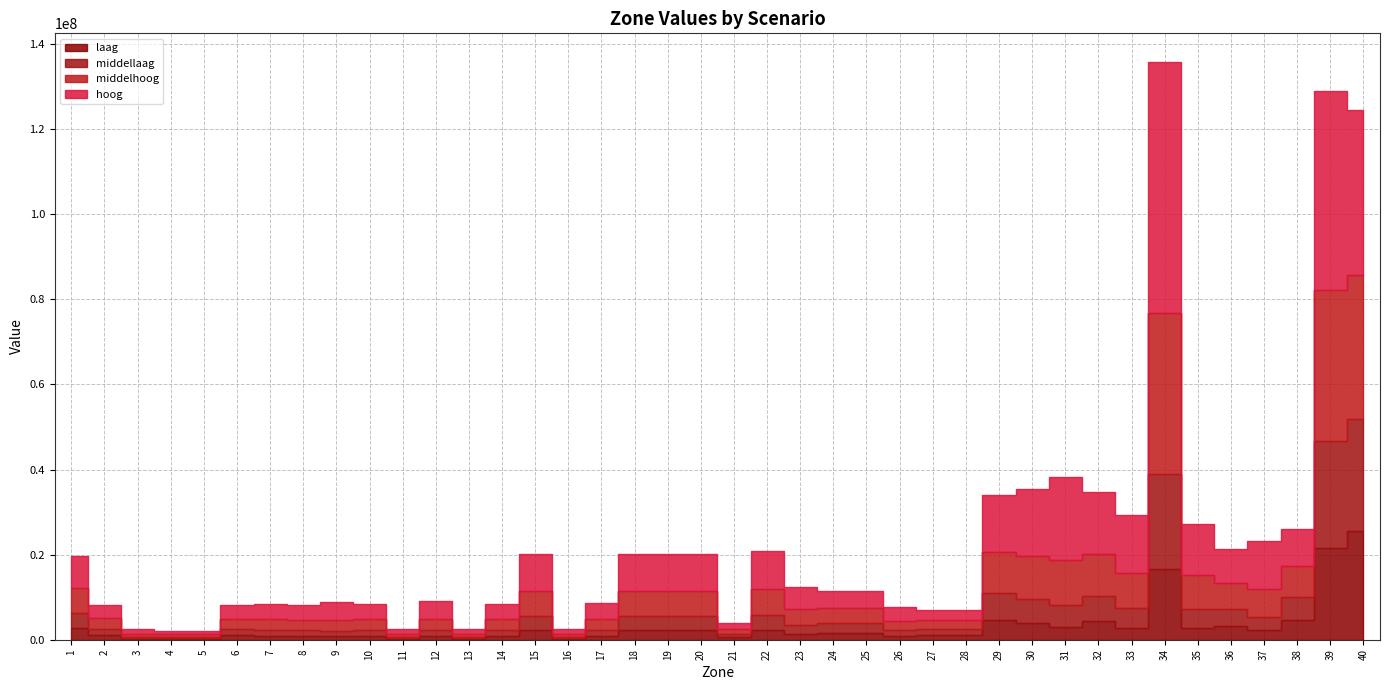

At 15, list the series in order from largest to smallest.

hoog, middelhoog, middellaag, laag